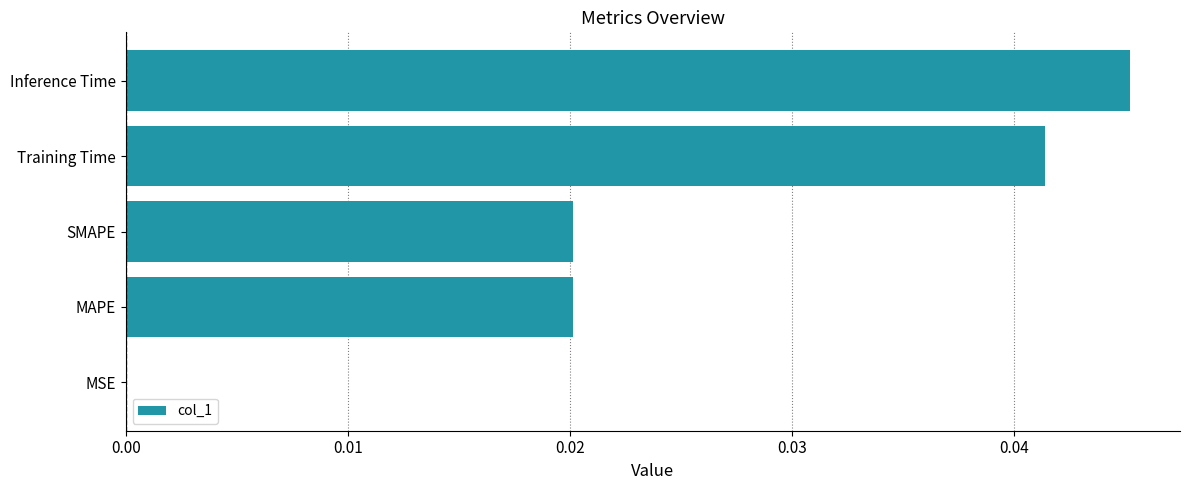

True or false: the data shows 0.0 at SMAPE.

True